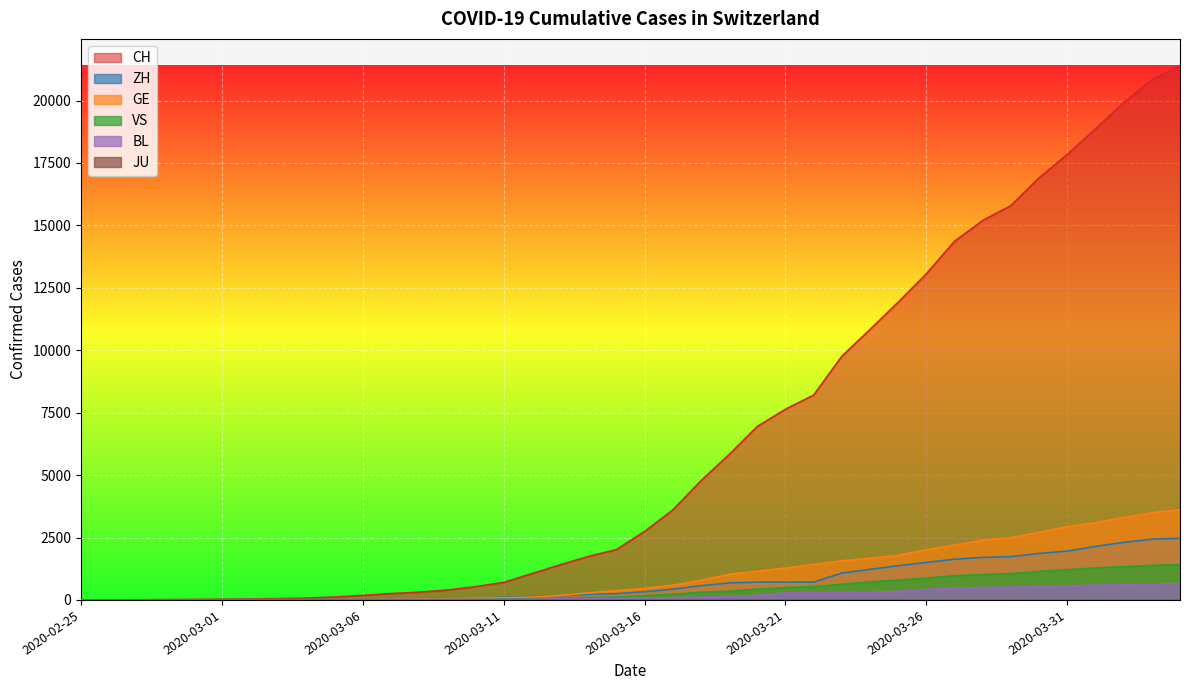

Between which two adjacent categories do ZH and GE first intersect?

2020-02-26 and 2020-02-27